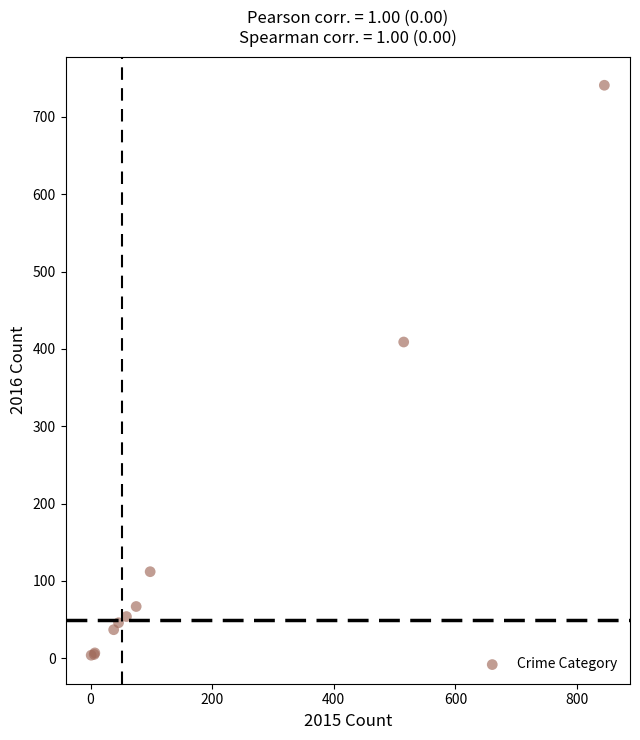

What Y value in the scatter plot is closest to 372?

409